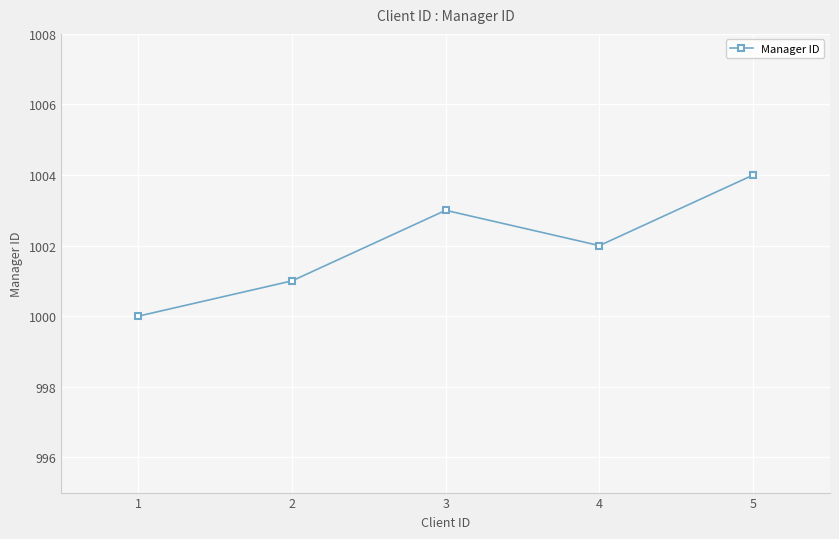

How many data points does each series have?

5